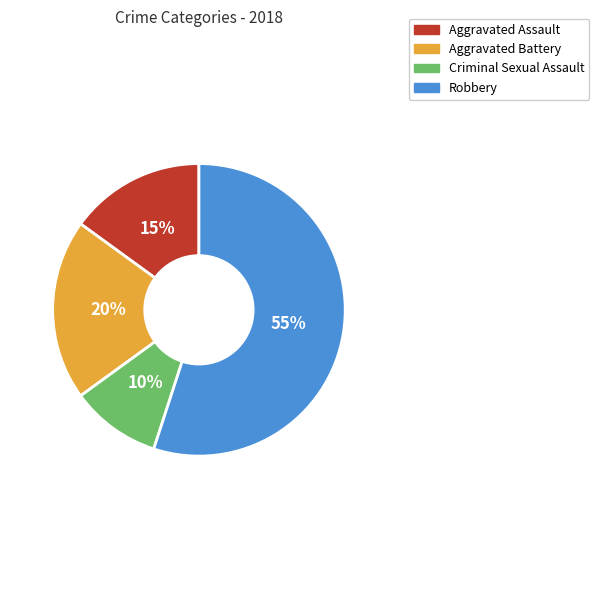

The Aggravated Assault slice represents 23% of the pie. True or false?

False